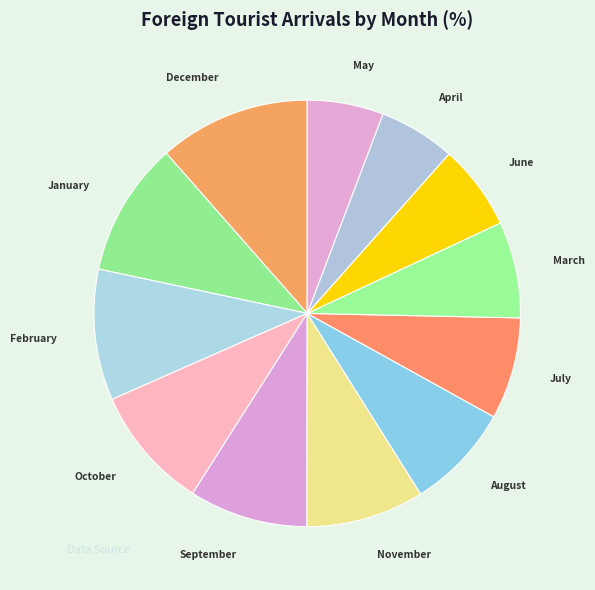

Which slice is the largest?

December